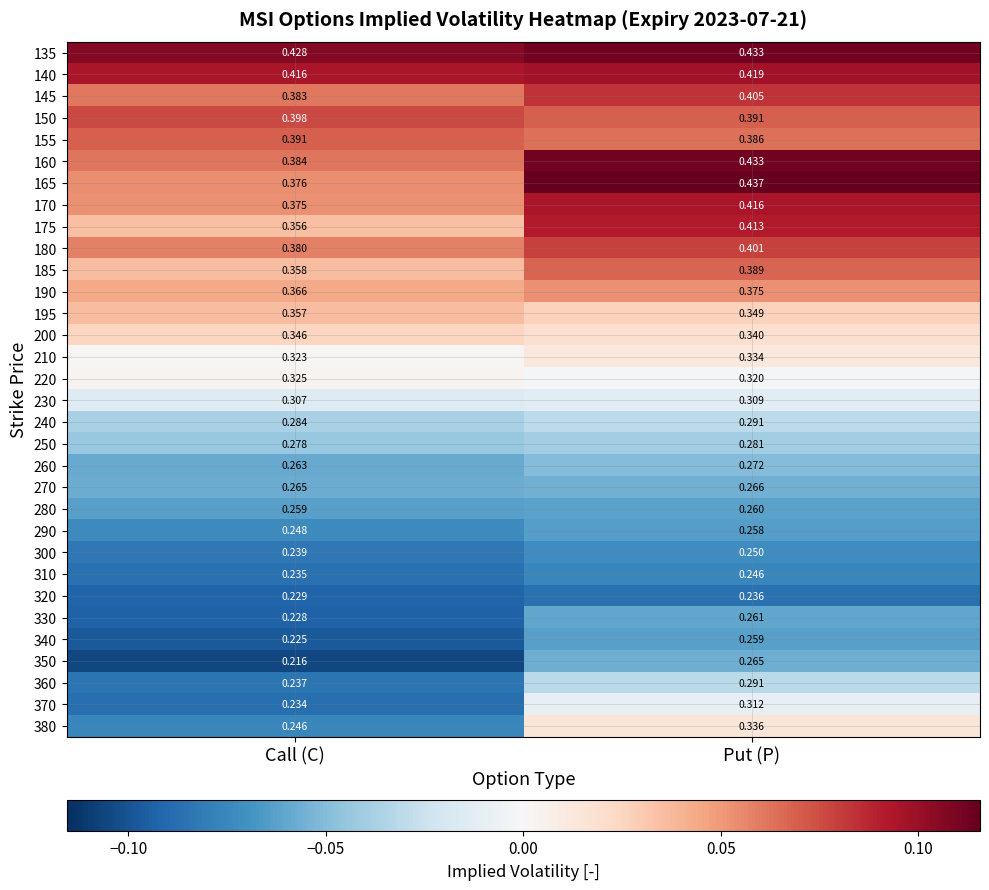

Where is 300 nearest to the value 0?

Call (C)